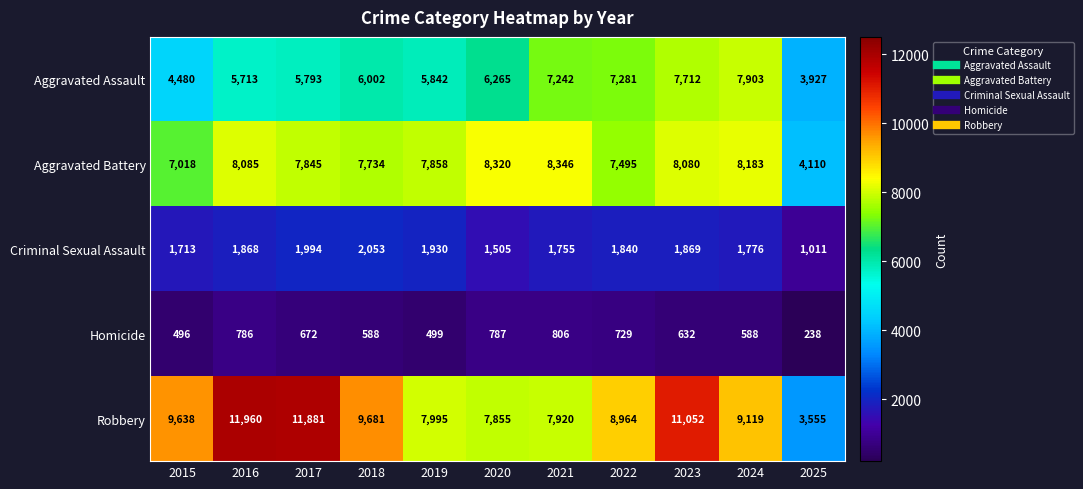

What is the difference between the second highest and second lowest values in the Aggravated Battery series?

1302